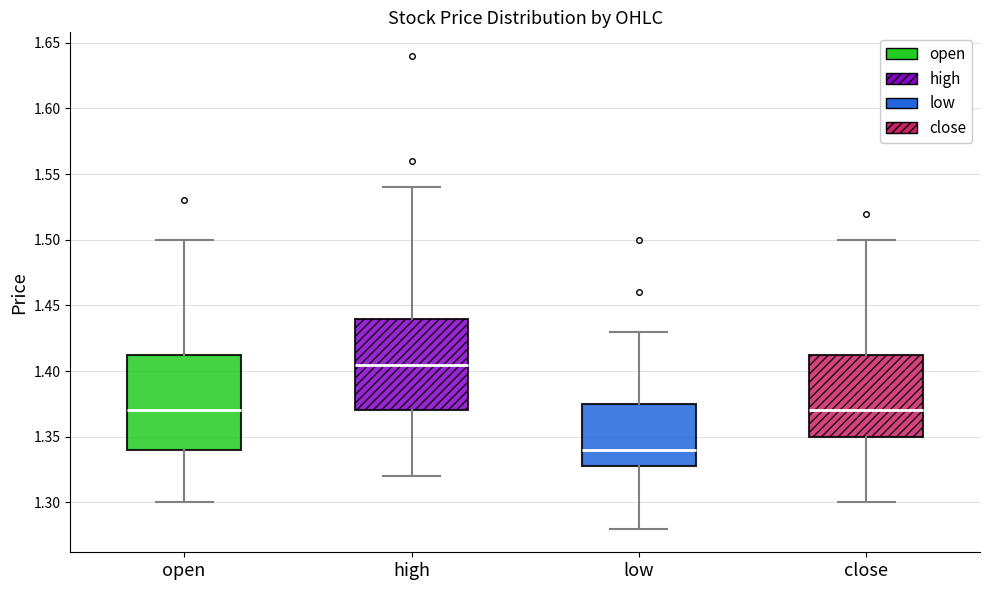

Reading left to right, transcribe this box plot: for each box, give where its median line is, the range the box spans, and where its two whiskers end, as read against the y-axis. The values are not printed on the chart, so give them approximately, as read against the axis.

open: median 1.370, box 1.340 to 1.415, whiskers 1.300 to 1.500
high: median 1.405, box 1.370 to 1.440, whiskers 1.320 to 1.540
low: median 1.340, box 1.330 to 1.375, whiskers 1.280 to 1.430
close: median 1.370, box 1.350 to 1.415, whiskers 1.300 to 1.500